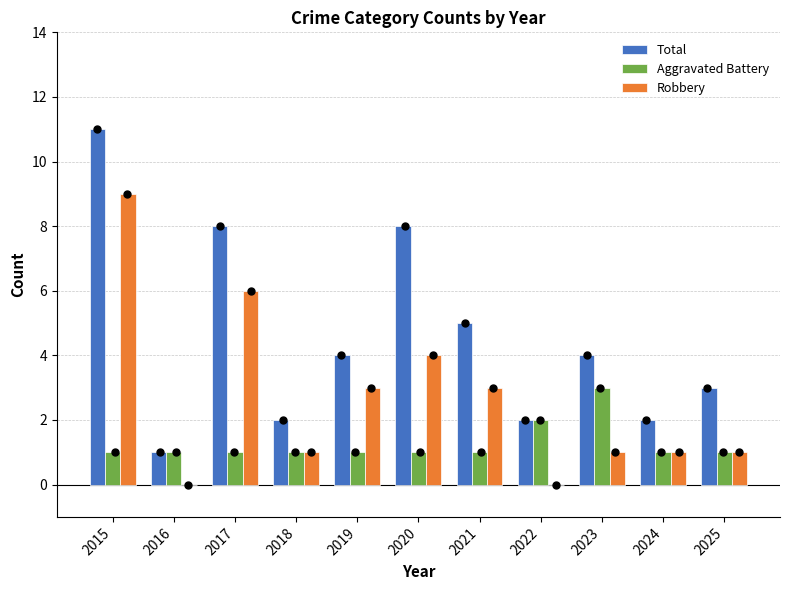

Which series has the widest spread of Y values?

Total